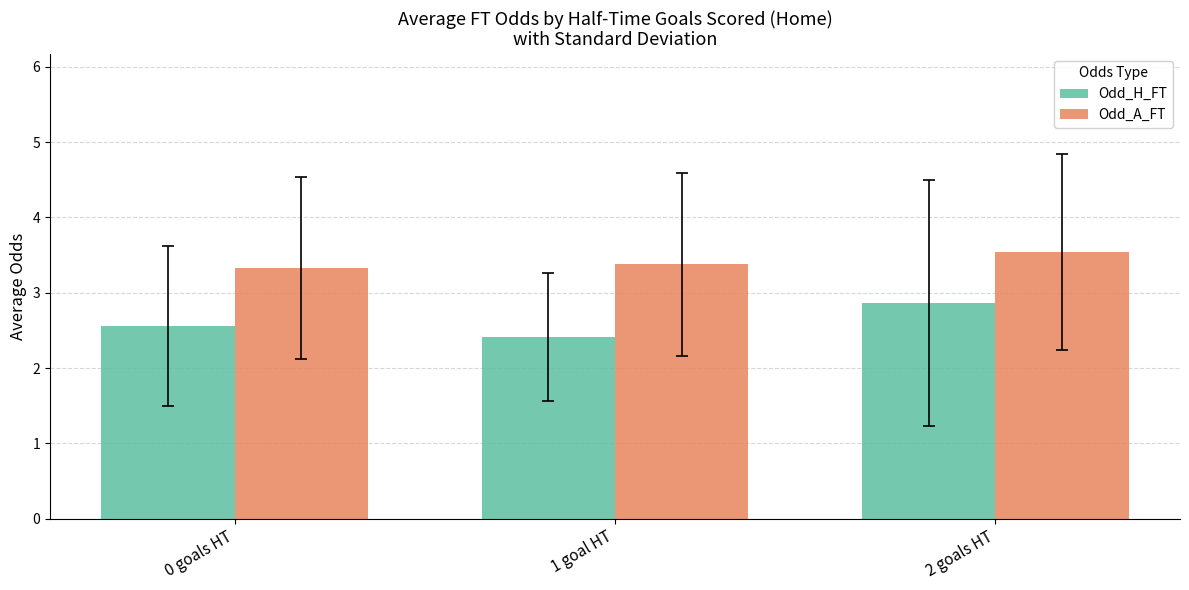

Where is Odd_H_FT nearest to the value 2?

1 goal HT